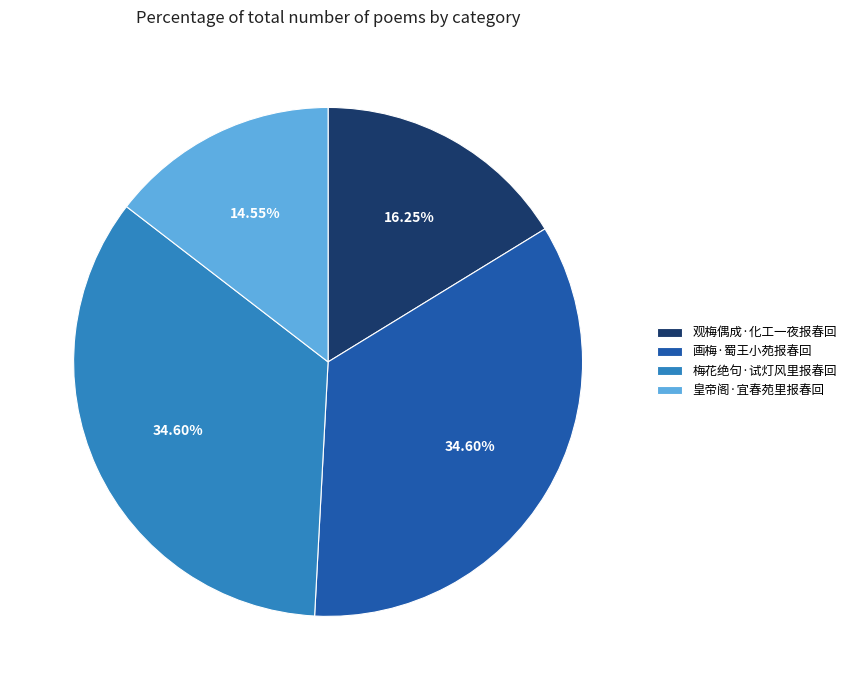

Which has a higher value, 梅花绝句·试灯风里报春回 or 观梅偶成·化工一夜报春回?

梅花绝句·试灯风里报春回